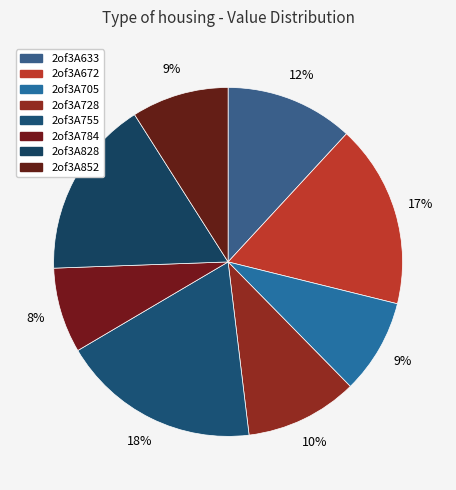

Which category has the biggest portion of the pie?

2of3A755